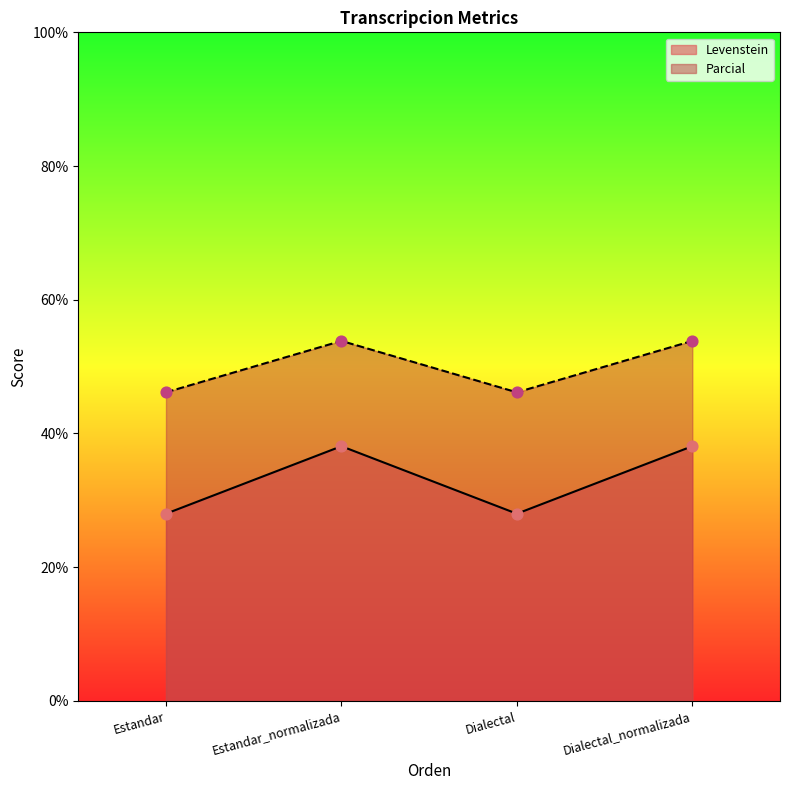

At which category is the sum across all series the highest?

Estandar_normalizada